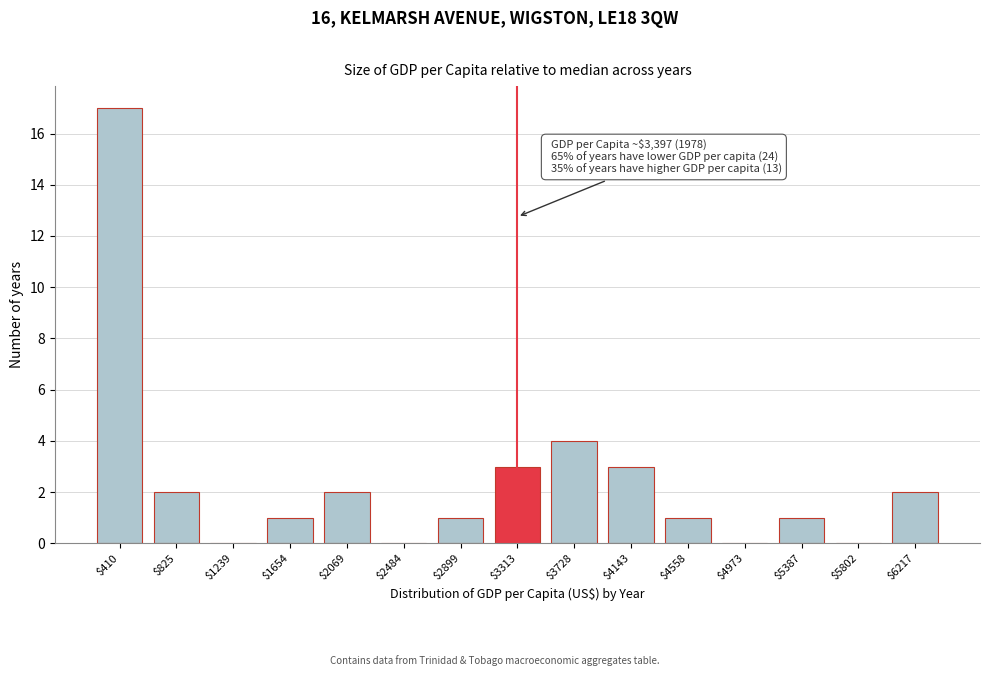

What is the greatest value displayed?

17